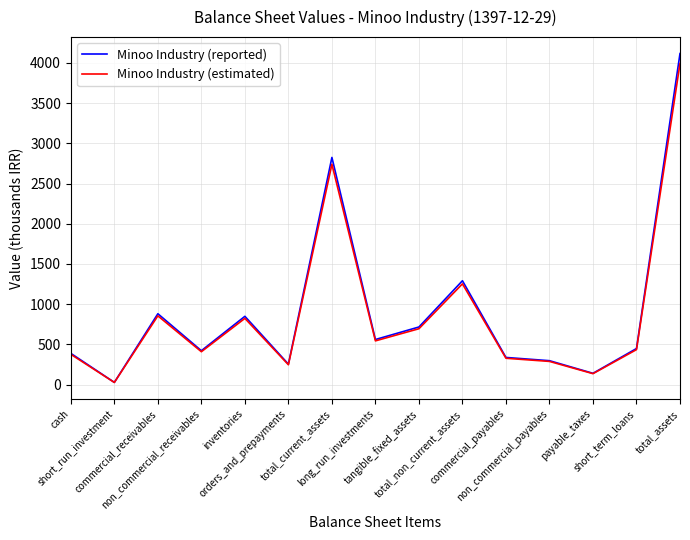

How many lines are shown in the chart?

2